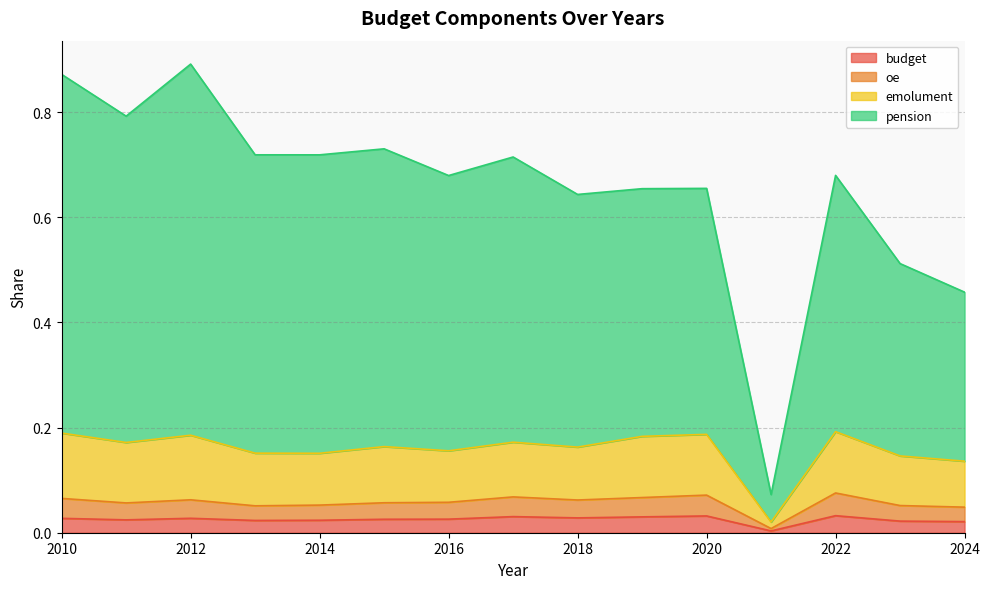

How many lines are shown in the chart?

4